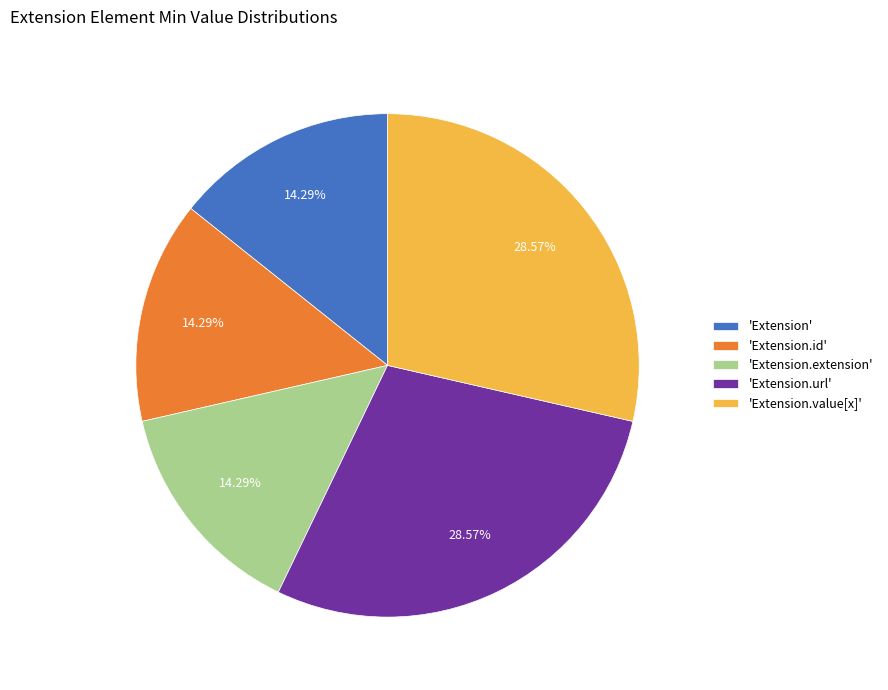

Do 'Extension.value[x]' and 'Extension.url' together represent more than half of the pie?

Yes